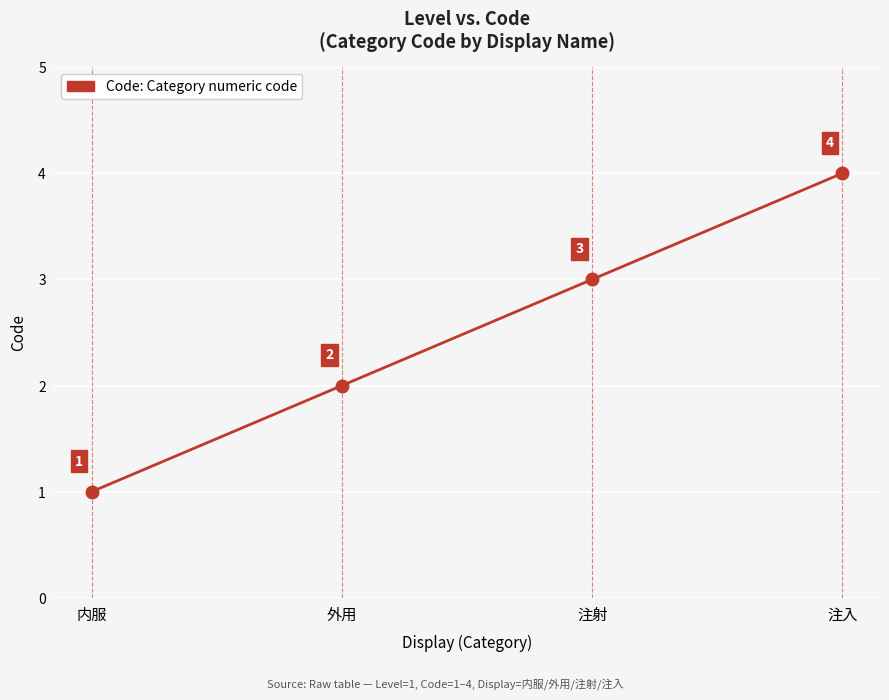

The chart shows a value of 4 at 注入. True or false?

True